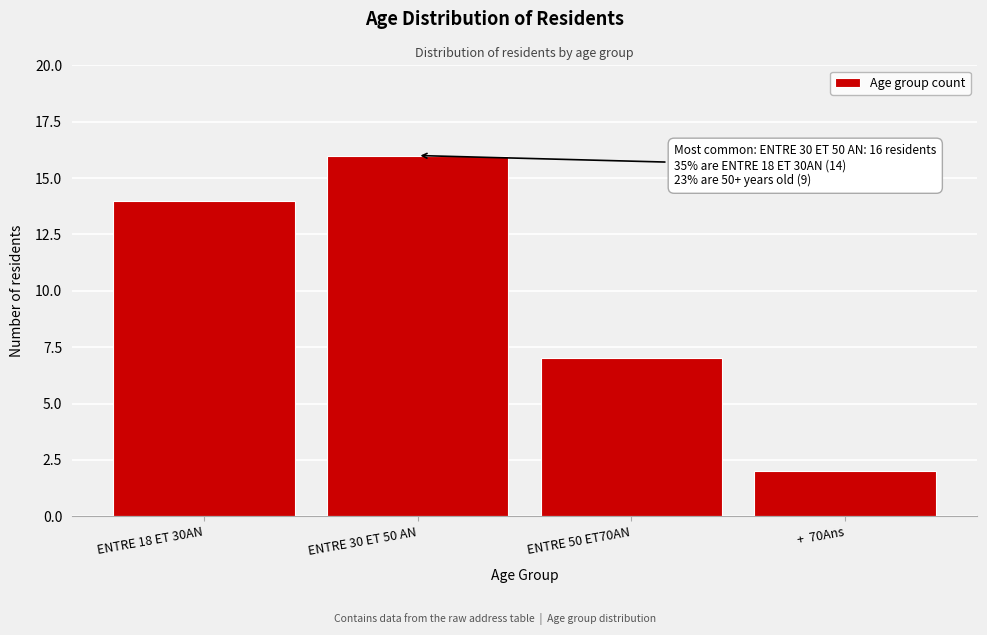

Reading left to right, what are all the values shown in this chart?

ENTRE 18 ET 30AN=14	ENTRE 30 ET 50 AN=16	ENTRE 50 ET70AN=7	+  70Ans=2